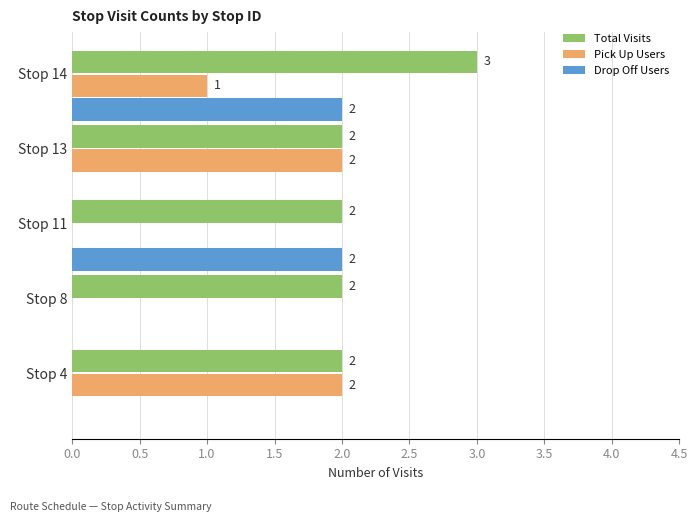

Between Stop 13 and Stop 14, which series saw the biggest shift?

Drop Off Users